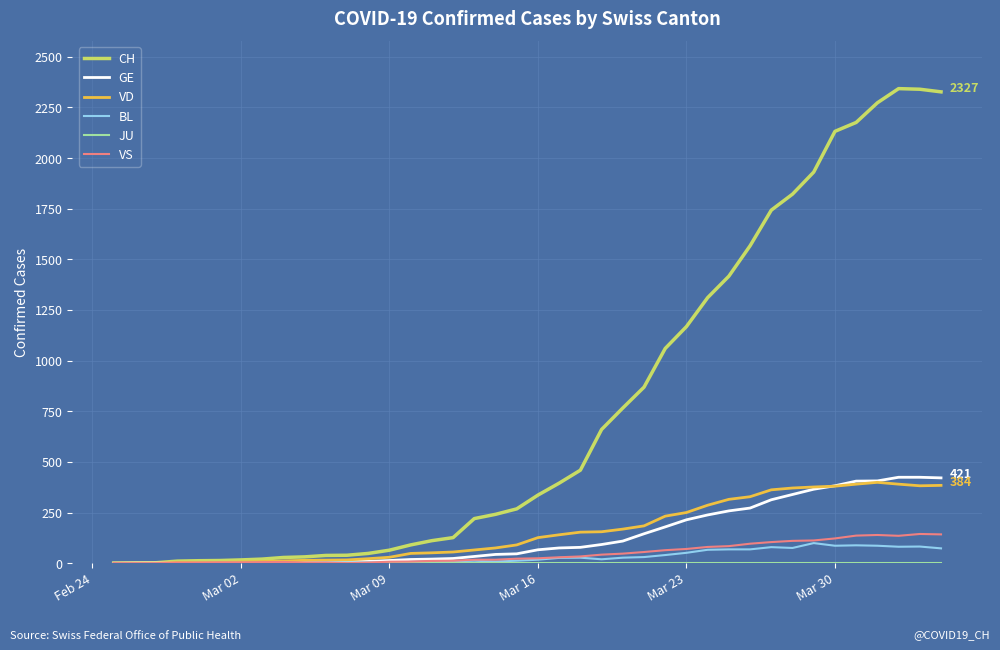

What is the greatest value displayed?

2343